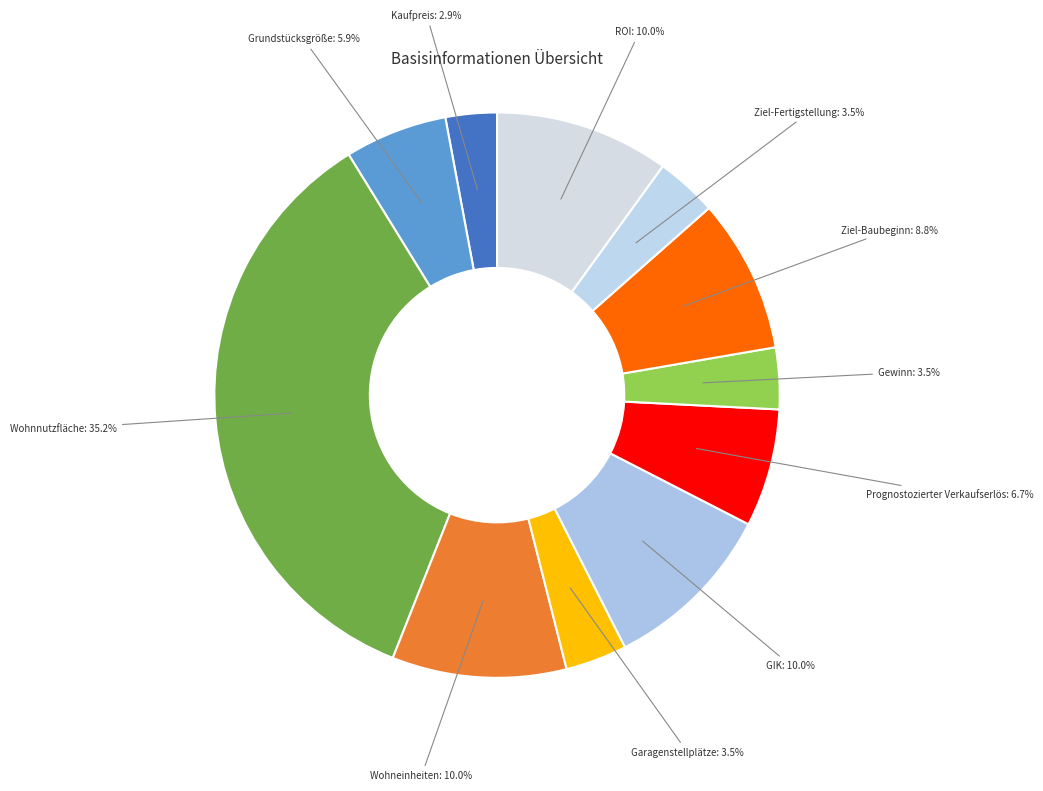

Does ROI represent more than half of the total?

No